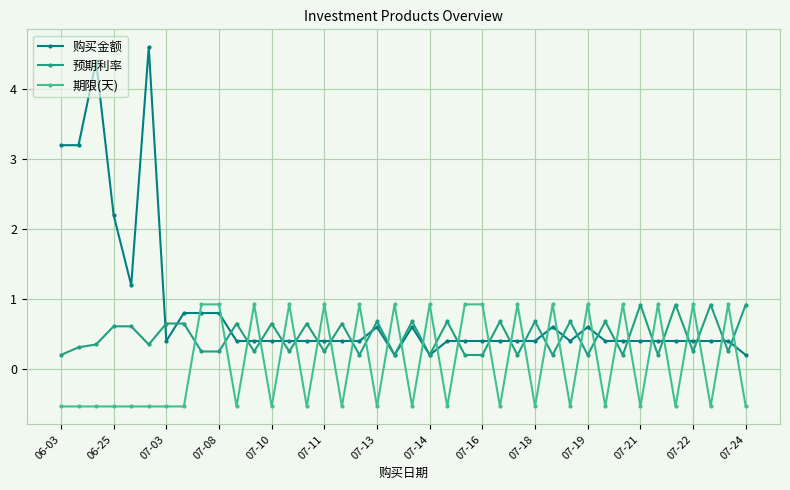

Count the number of categories in the chart.

40